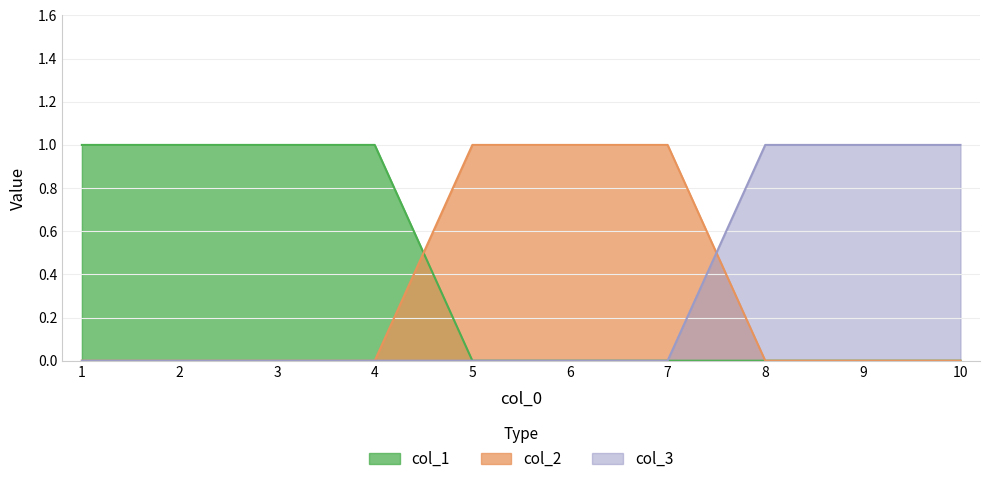

Is it true that col_1 equals 1 at 1?

True